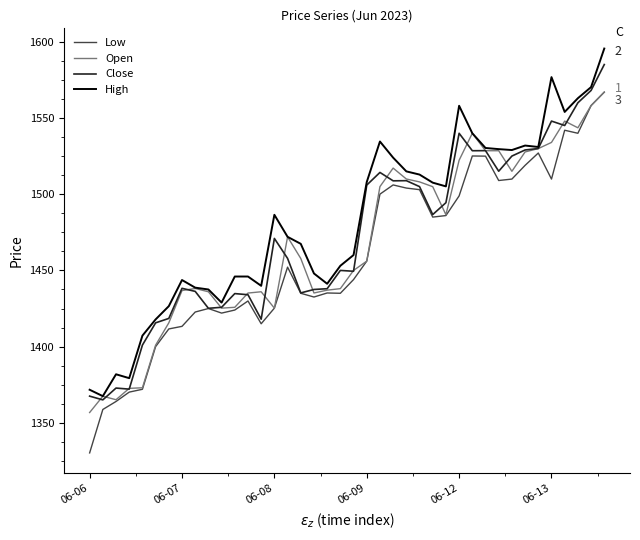

What is the minimum value for High?

1367.5